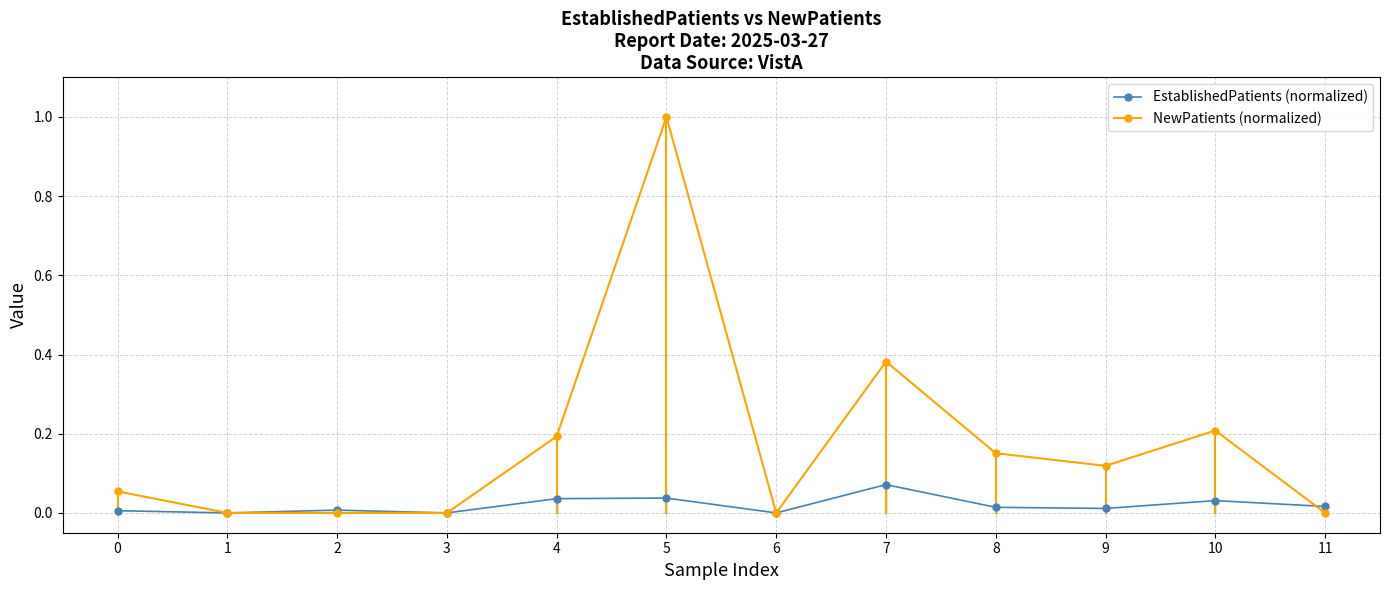

The value of EstablishedPatients (normalized) at 0 is 0.0. True or false?

True